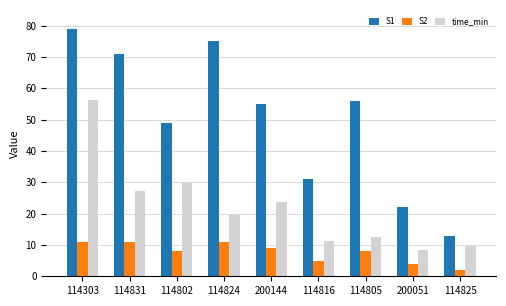

Reading left to right, transcribe all the data shown in this chart.

S1: 114303=79.0	114831=71.0	114802=49.0	114824=75.0	200144=55.0	114816=31.0	114805=56.0	200051=22.0	114825=13.0
S2: 114303=11.0	114831=11.0	114802=8.0	114824=11.0	200144=9.0	114816=5.0	114805=8.0	200051=4.0	114825=2.0
time_min: 114303=56.2	114831=27.2	114802=29.8	114824=19.5	200144=23.6	114816=11.3	114805=12.7	200051=8.5	114825=9.8